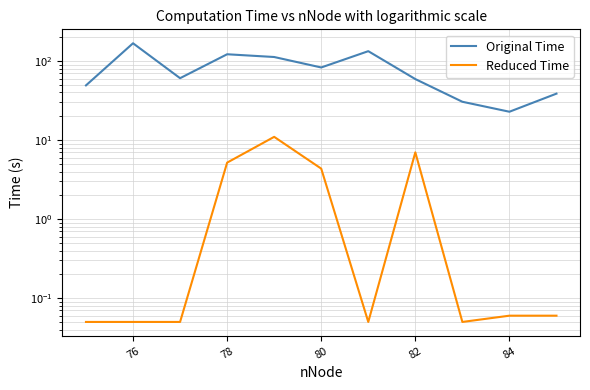

Which has a higher value, 78 or 7?

78